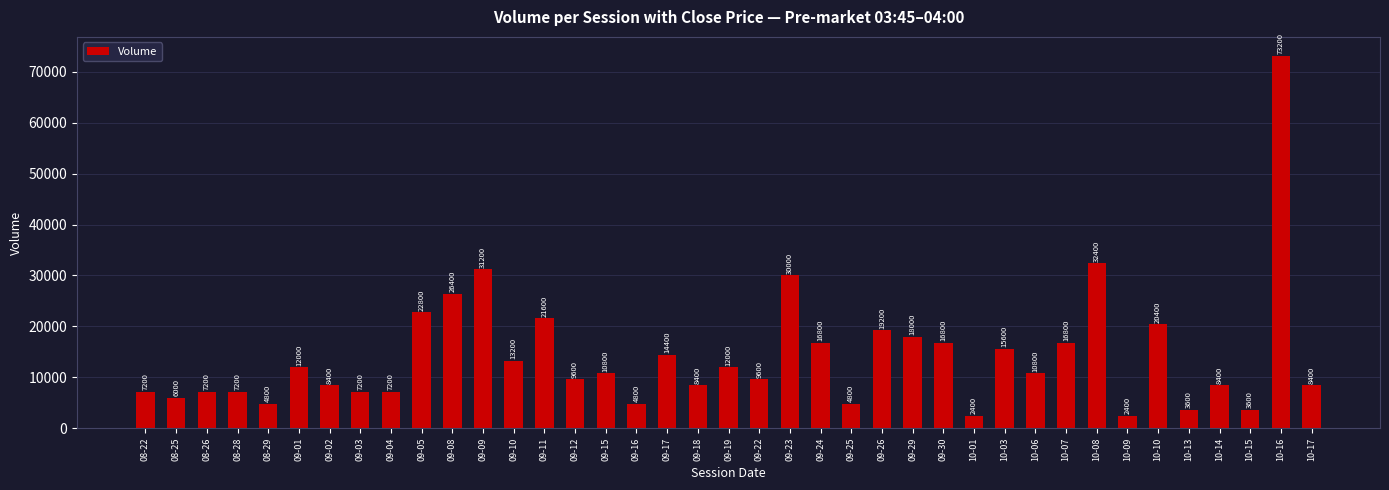

How many bars are there in total?

39